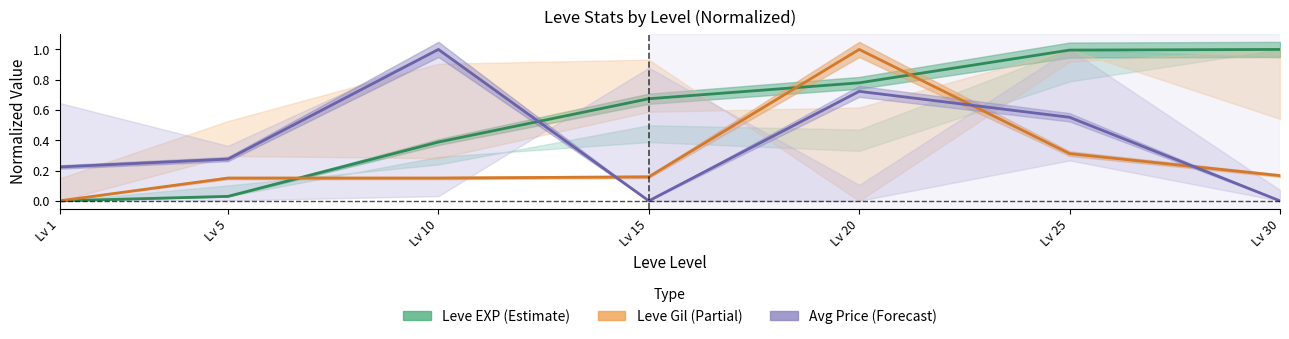

What is the value of the Avg Price (Forecast) point at the 1st from the left?

0.2